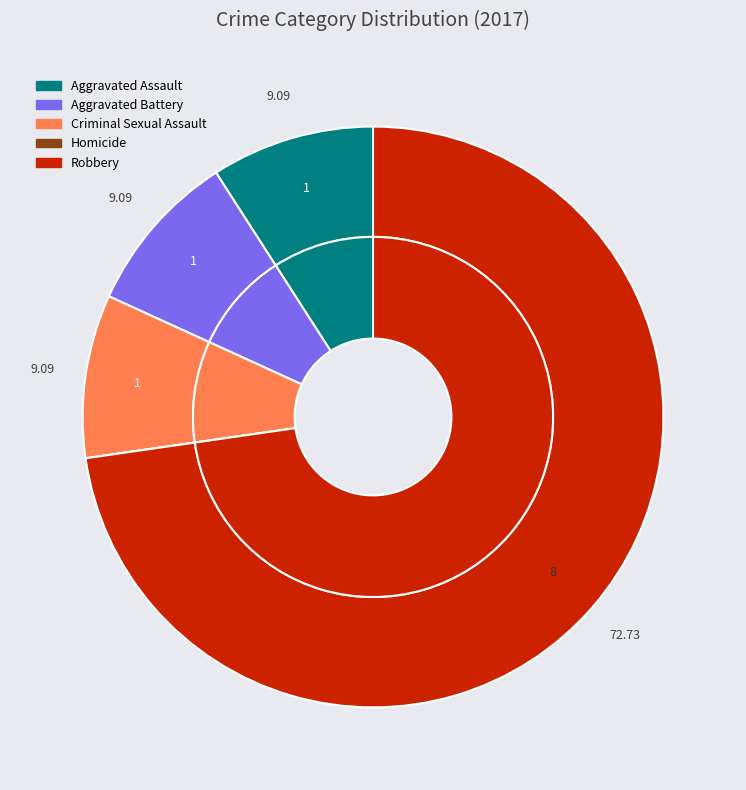

To the nearest percent, what is the combined percentage of Homicide and Robbery?

73%